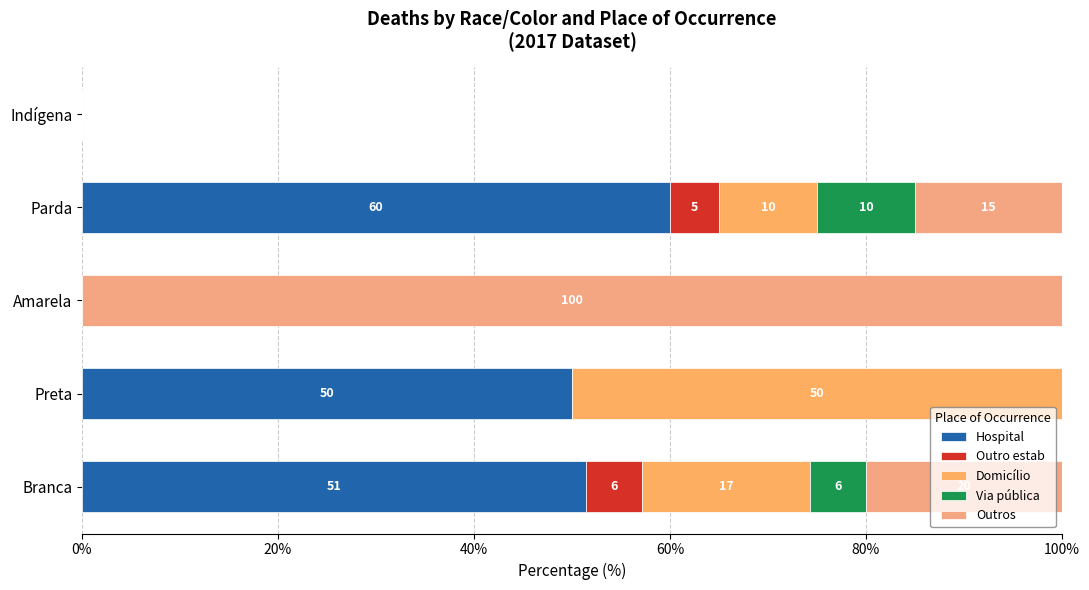

Count the number of data series in this chart.

5